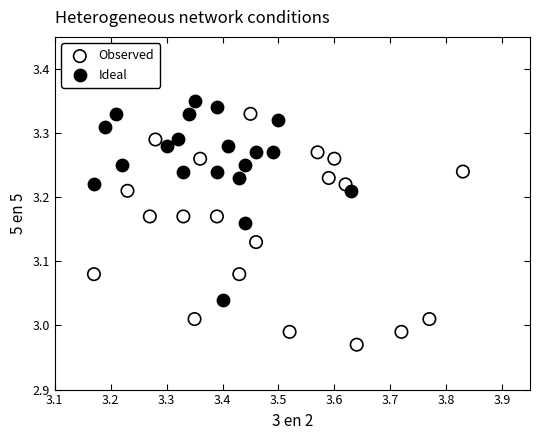

Which series reaches the minimum Y coordinate?

Observed